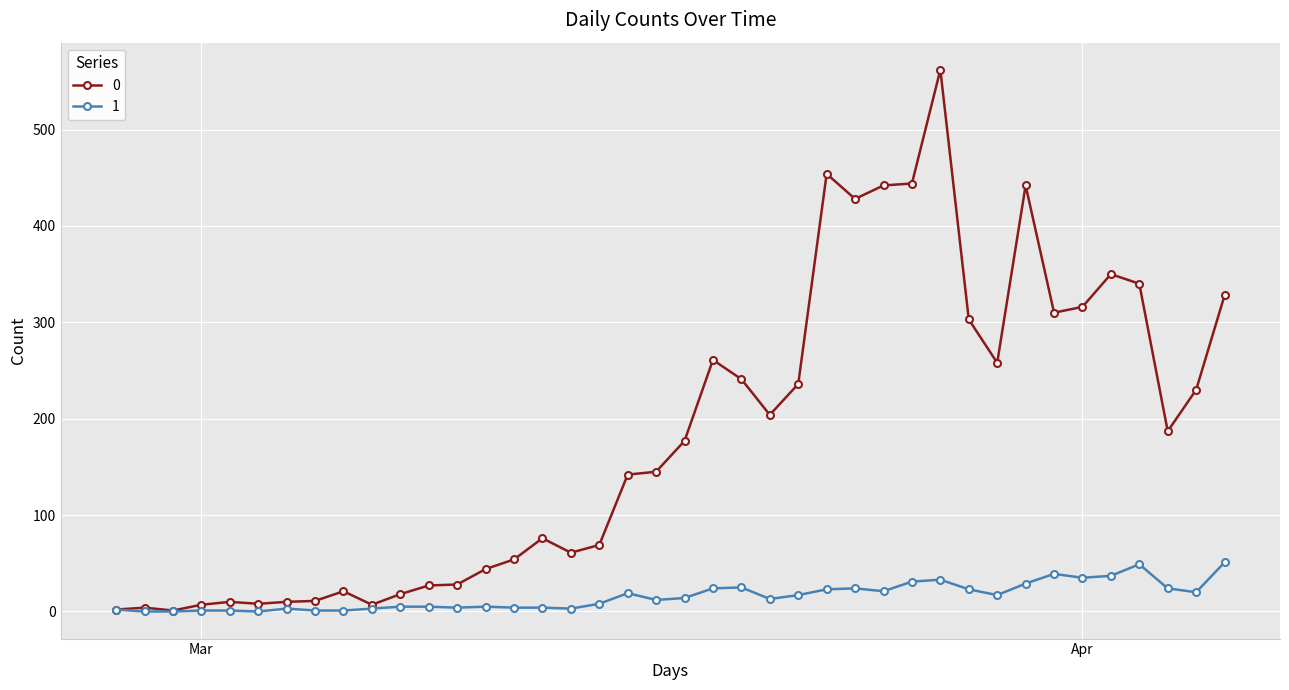

What is the difference between the maximum and minimum values in the 1 series?

51